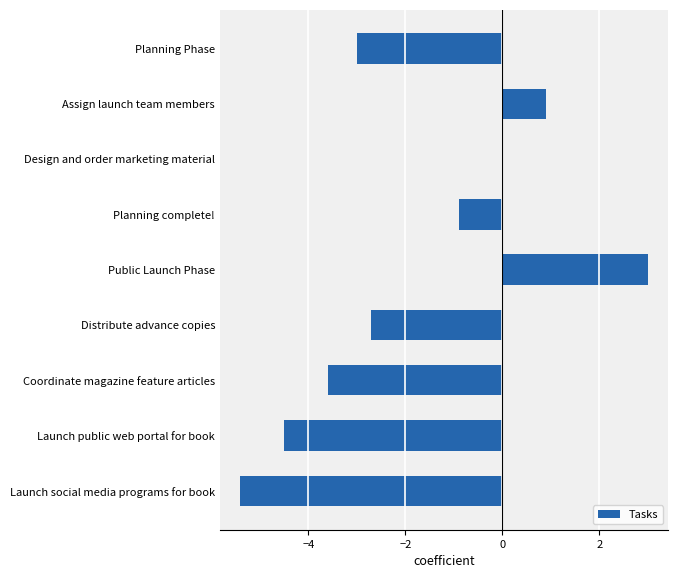

Reading top to bottom, what are all the values shown in this chart?

Planning Phase=-3.0	Assign launch team members=0.9	Design and order marketing material=0.0	Planning complete!=-0.9	Public Launch Phase=3.0	Distribute advance copies=-2.7	Coordinate magazine feature articles=-3.6	Launch public web portal for book=-4.5	Launch social media programs for book=-5.4